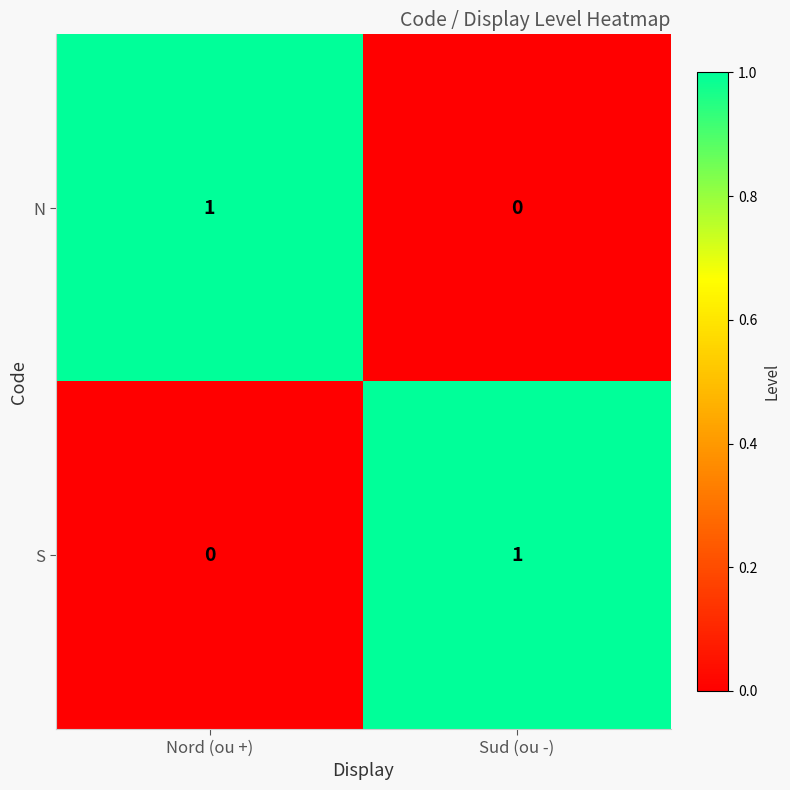

Where is N nearest to the value 0?

Sud (ou -)